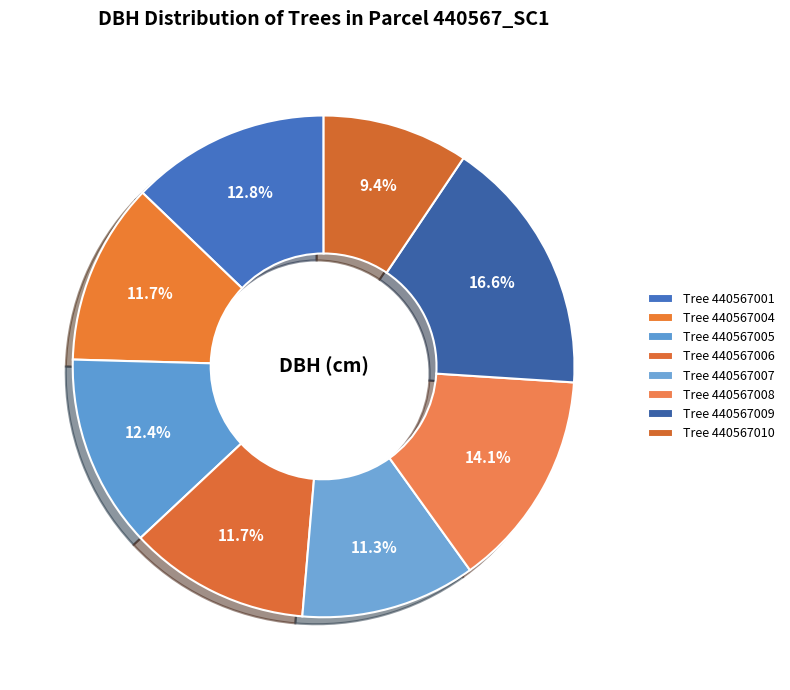

Count the number of slices in the pie.

8